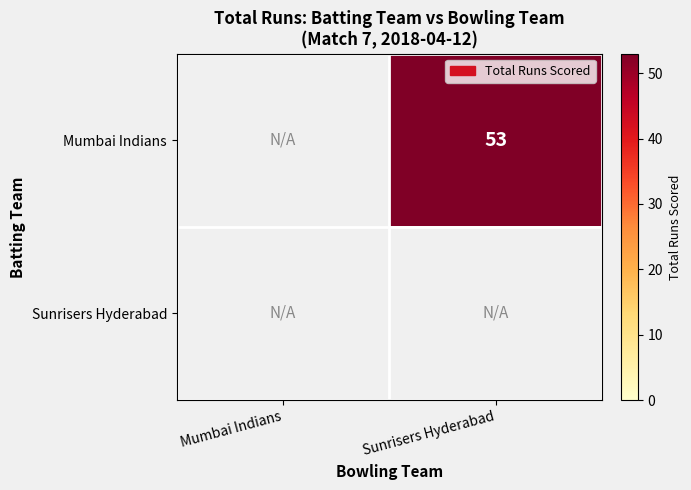

The value of Mumbai Indians at Sunrisers Hyderabad is 26. True or false?

False